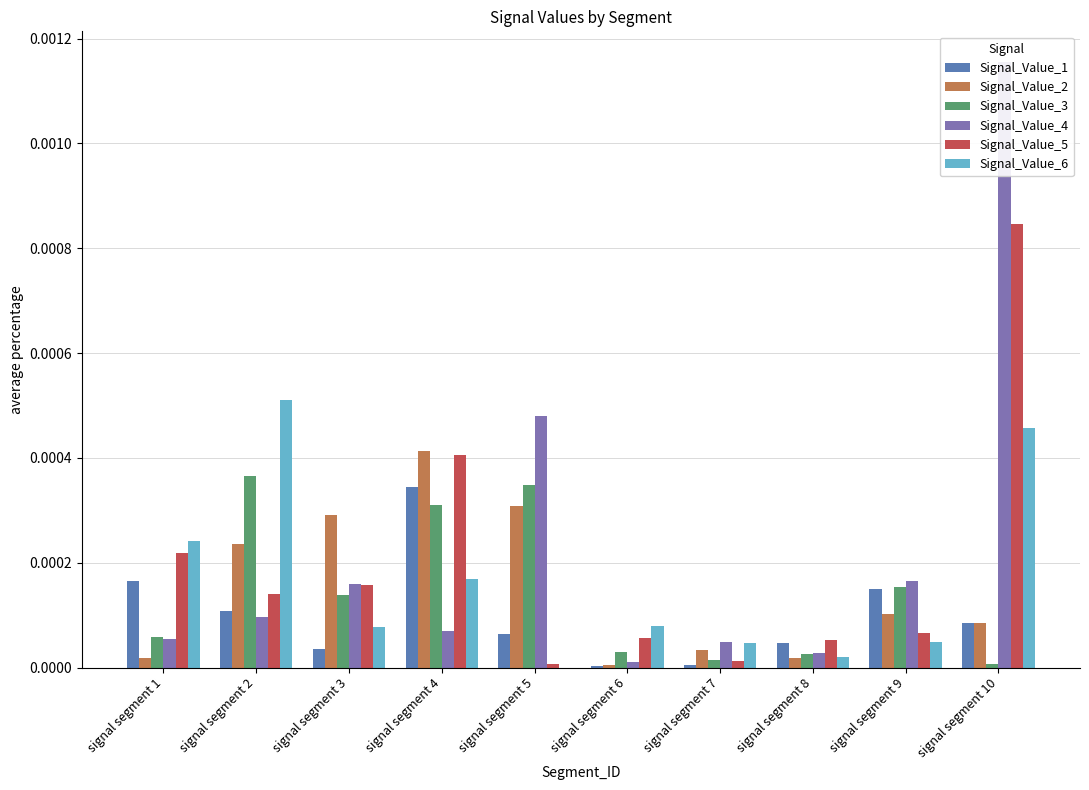

At which category is the sum across all series the highest?

signal segment 10